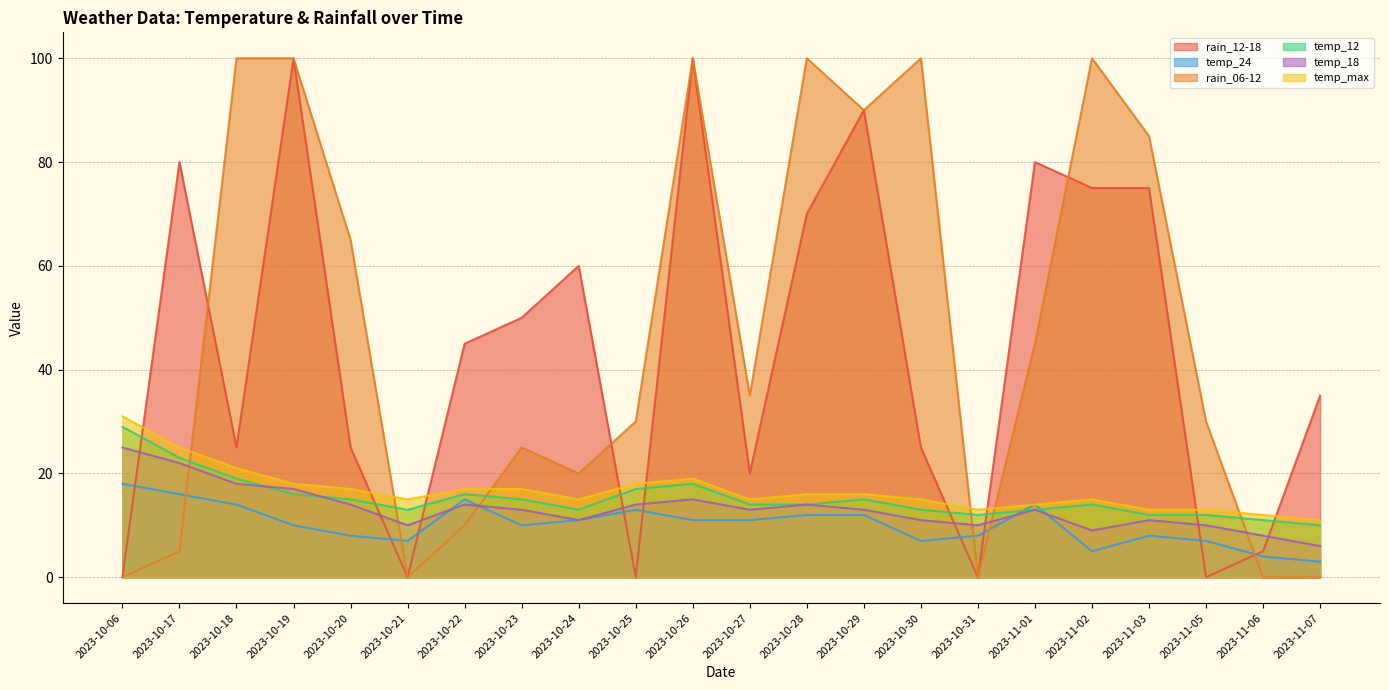

What is the difference between the rain_12-18 values at 2023-10-18 and 2023-10-23?

25